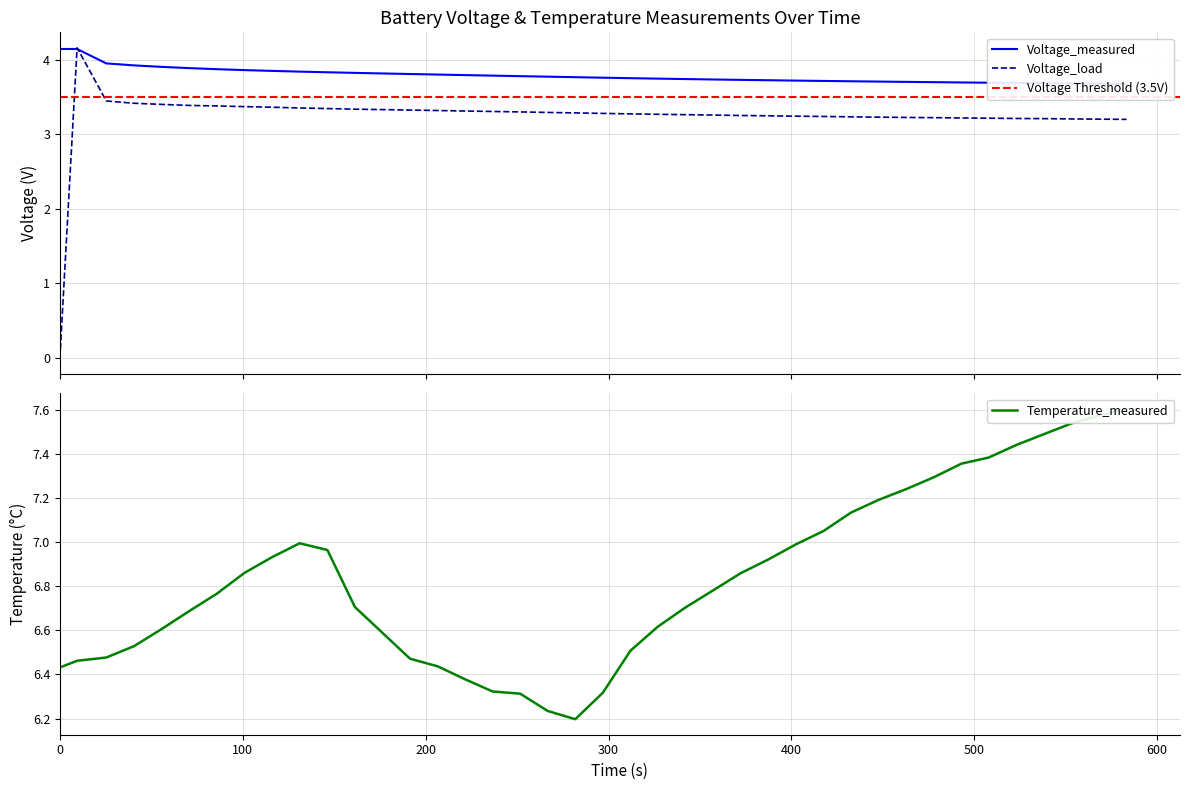

Which series has the largest total across all categories?

temperature_measured